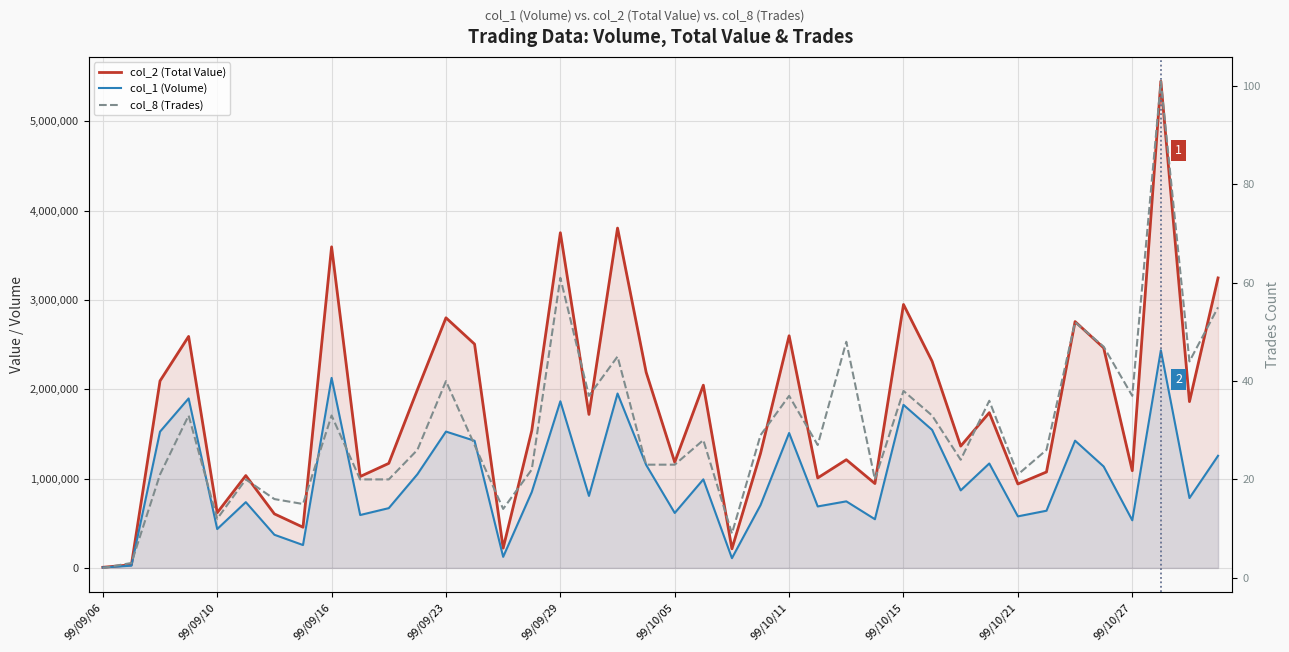

The col_8 (Trades) series shows 8 at 99/10/15. True or false?

False